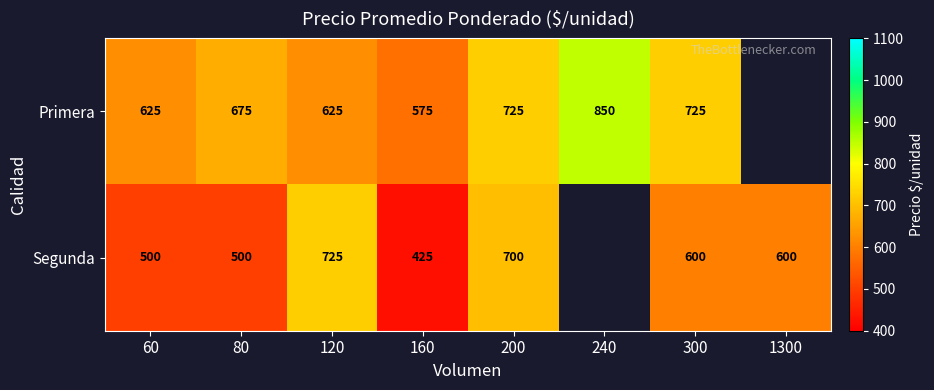

True or false: Primera has a value of 452.8 at 300.

False